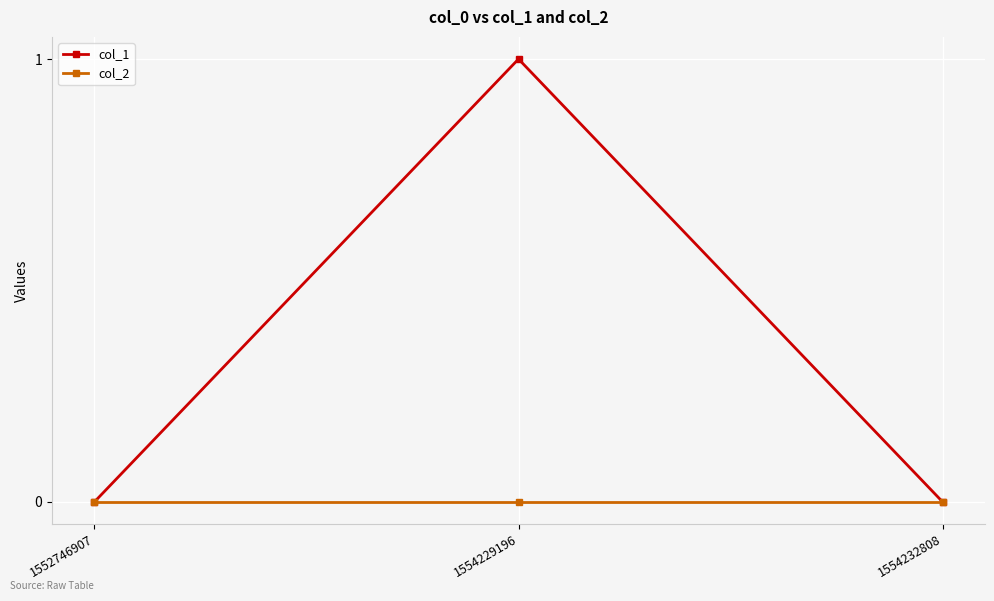

Is the value of col_1 at 1554229196 greater than the value of col_2 at 1554229196?

Yes